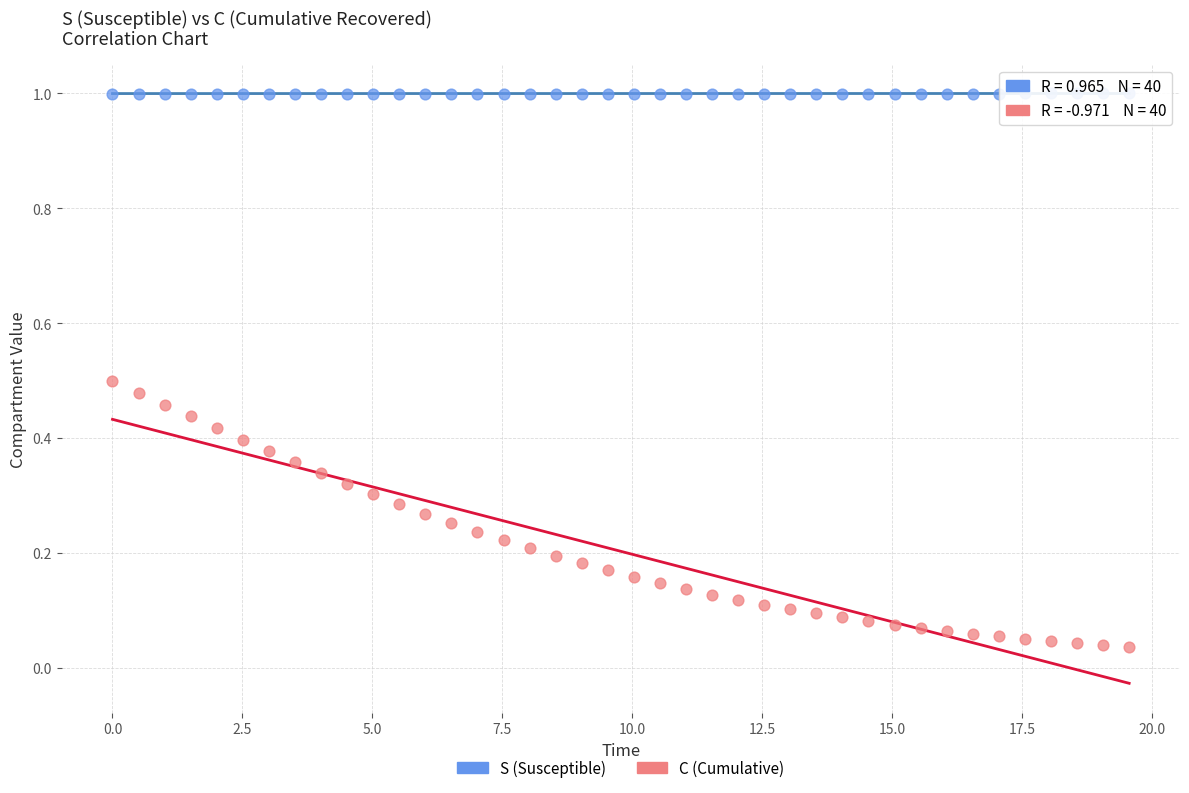

Which series reaches the maximum Y coordinate?

S (Susceptible)